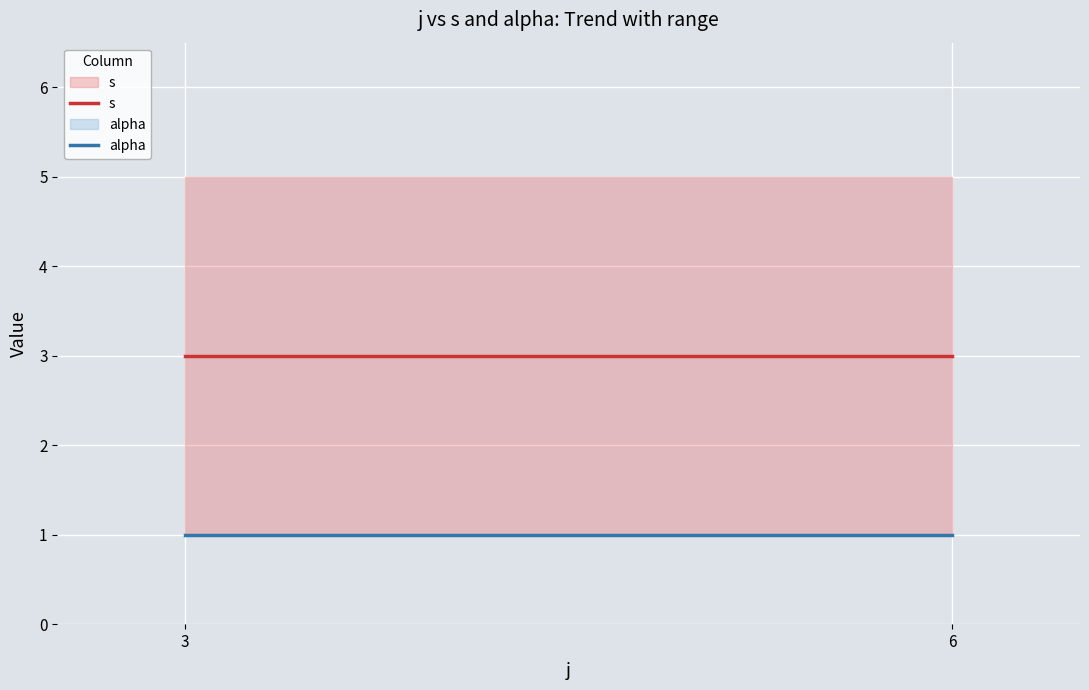

Between 3 and 6, which is larger?

3